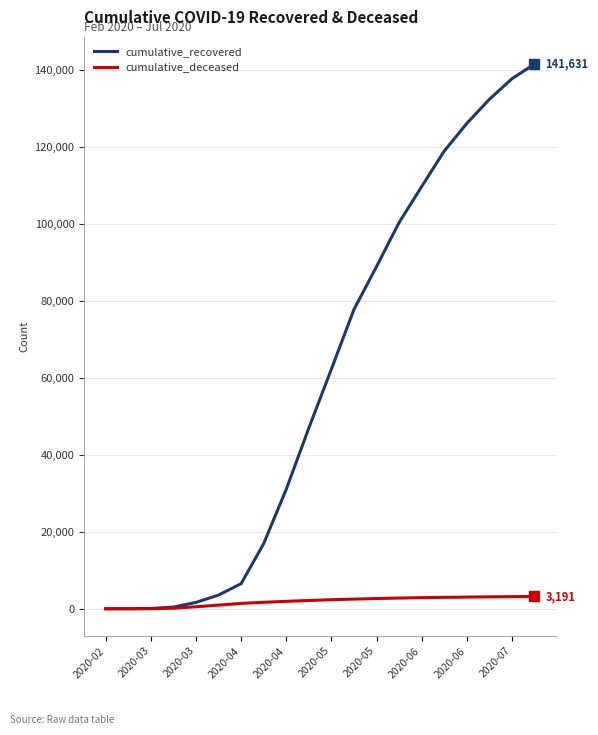

Rank the series by their maximum value, from lowest to highest.

cumulative_deceased, cumulative_recovered